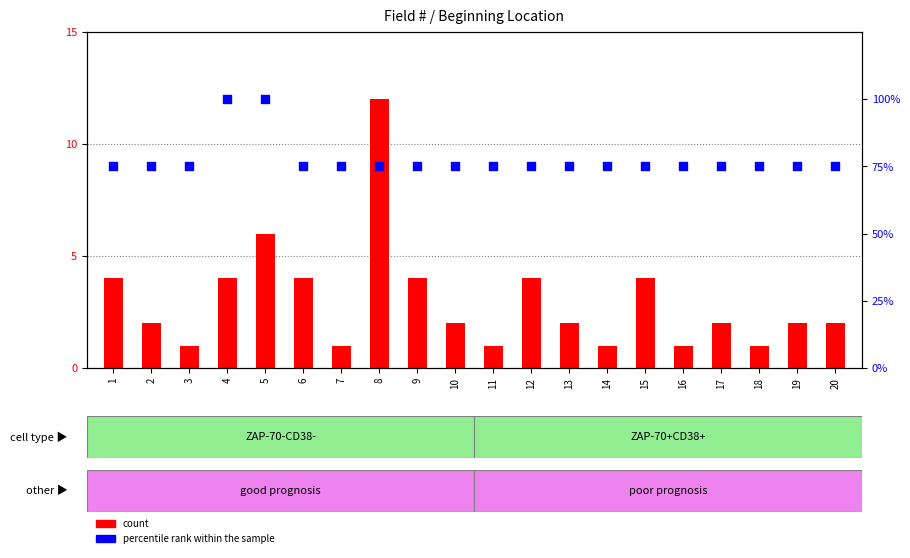

What is the total value across all series at 17?

77